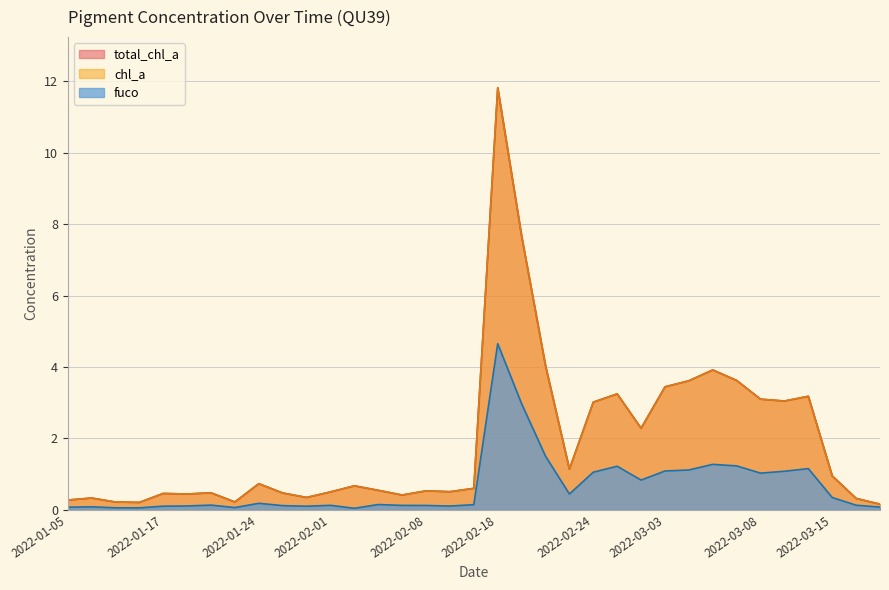

At which category does total_chl_a reach its first local valley?

2022-01-05